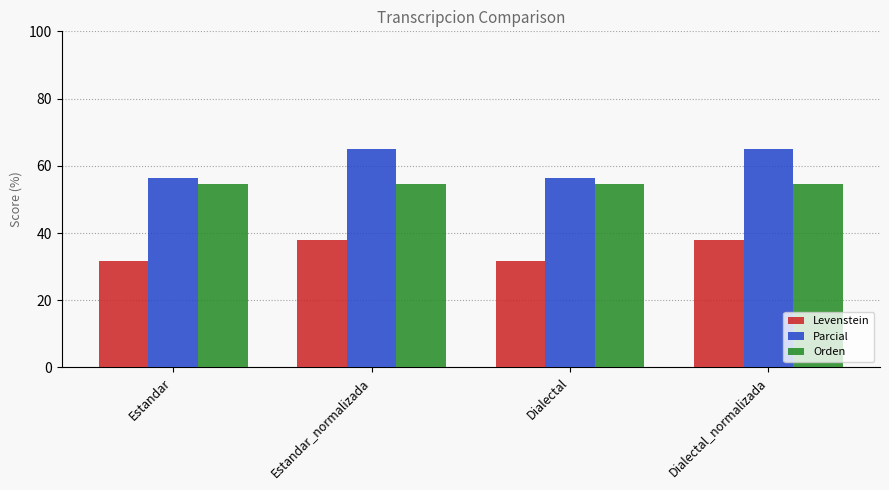

At how many categories does at least one series exceed 36?

4